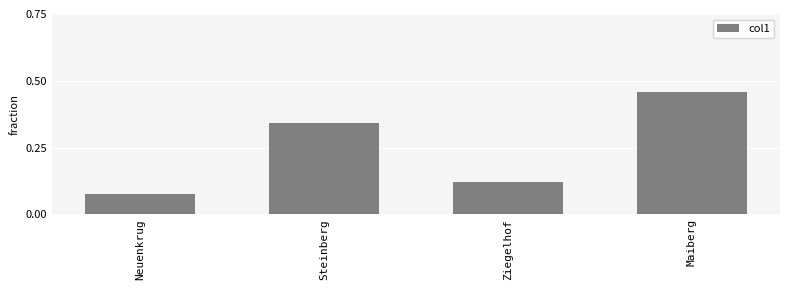

What is the difference between the maximum and minimum values?

0.4